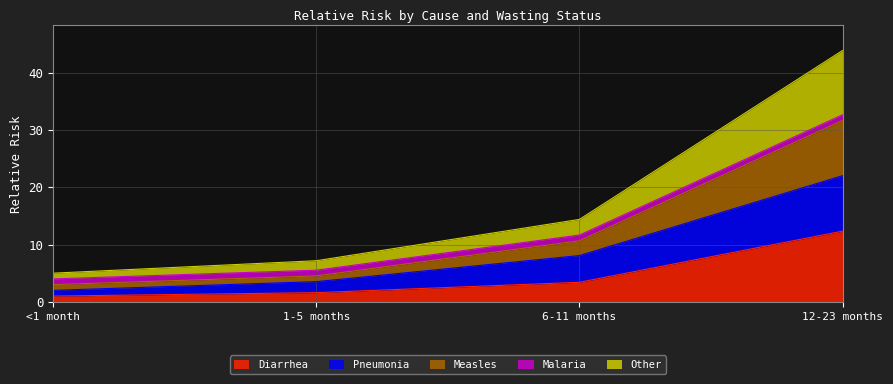

What position from the left is 12-23 months?

4